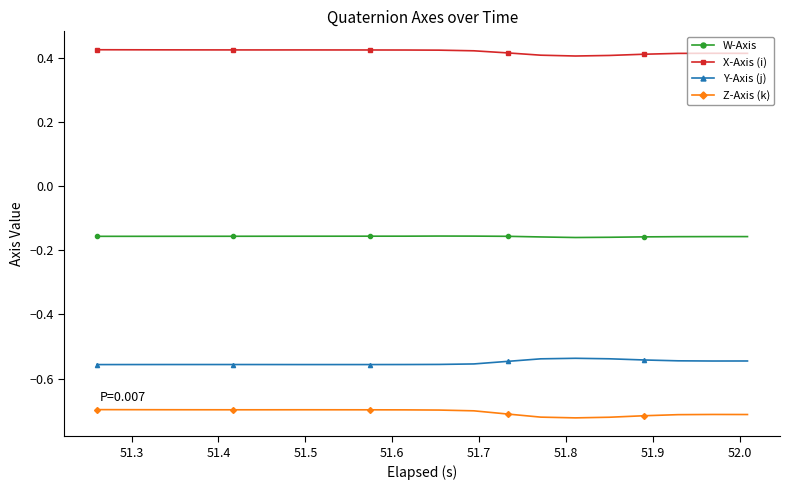

True or false: X-Axis (i) and Z-Axis (k) intersect in this chart.

False